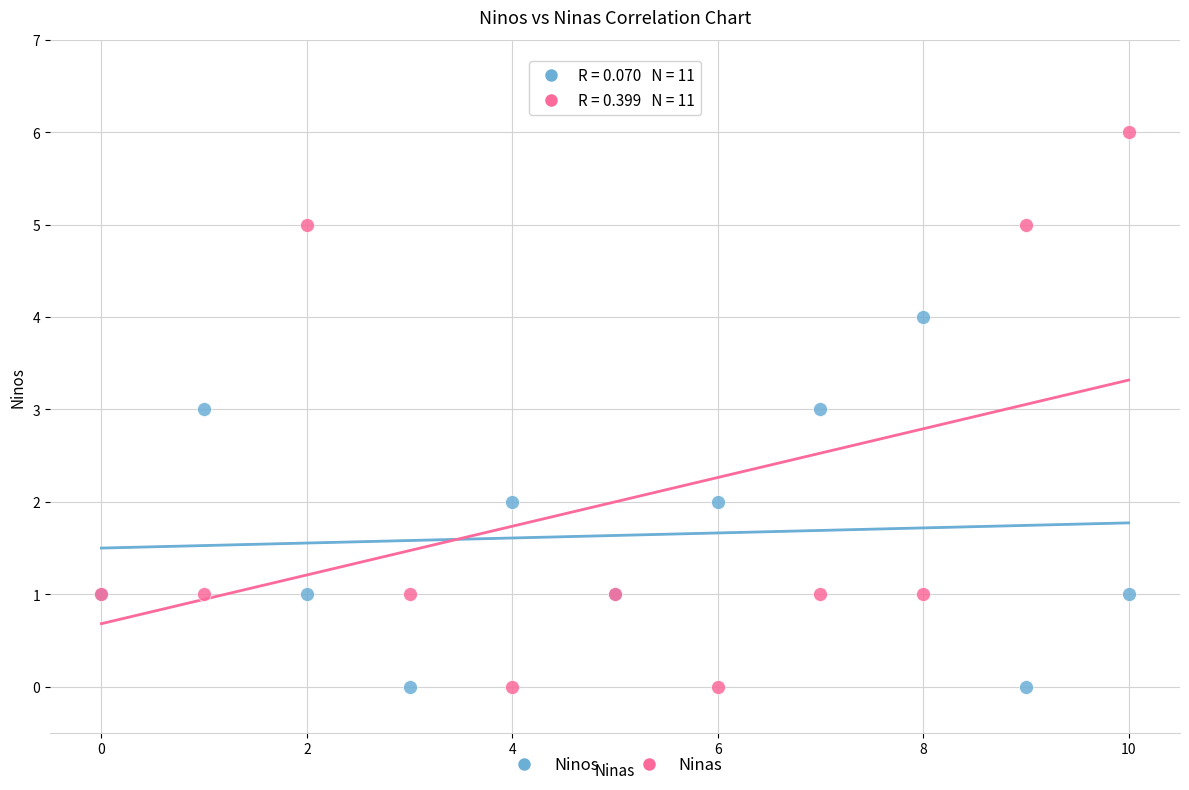

Which series has the largest Y range (max minus min)?

Ninas